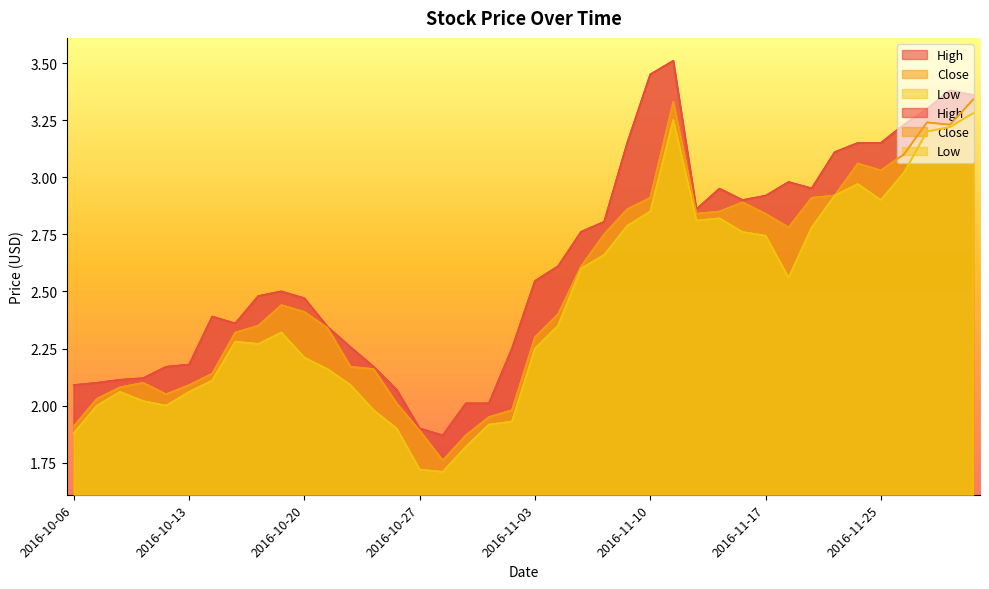

How many lines are shown in the chart?

3